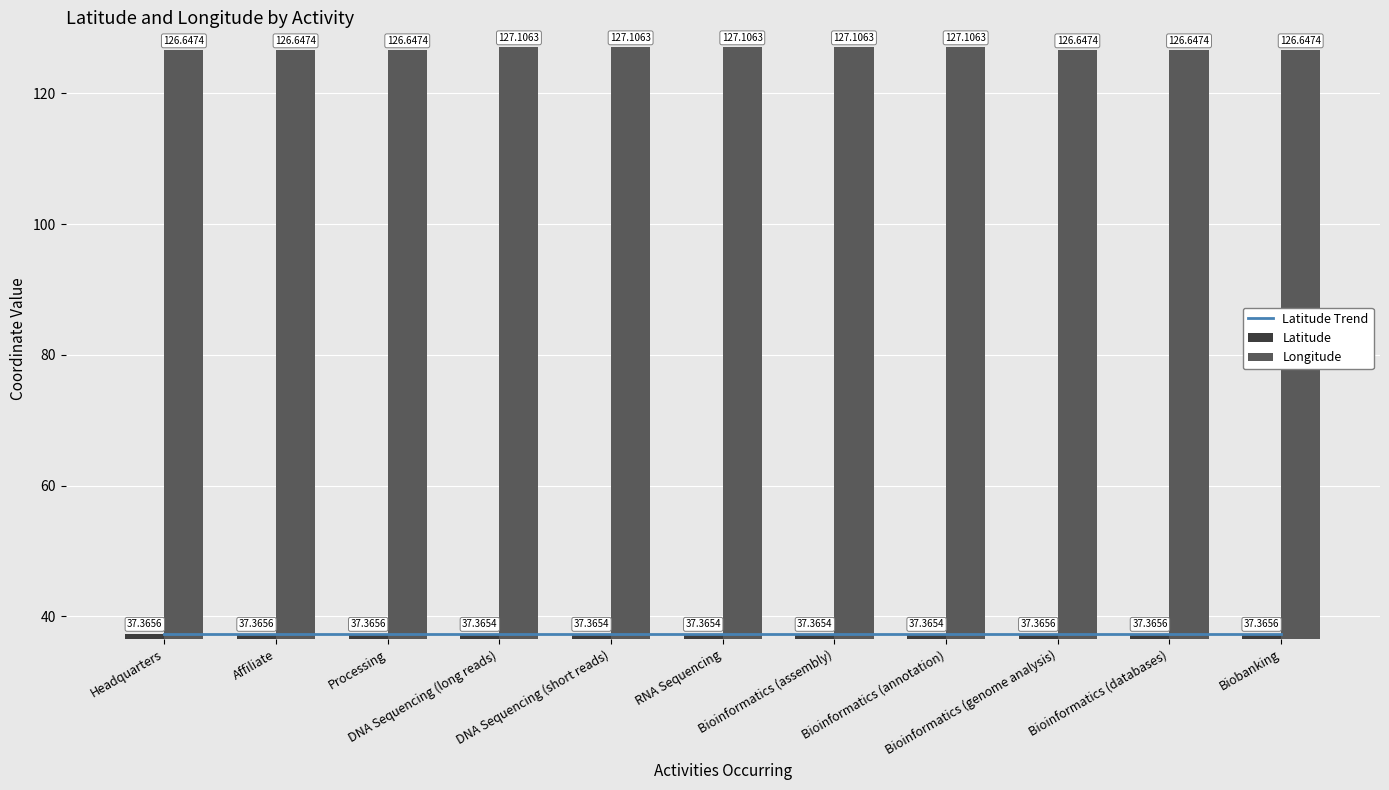

Is it true that Latitude equals 66.0 at Headquarters?

False